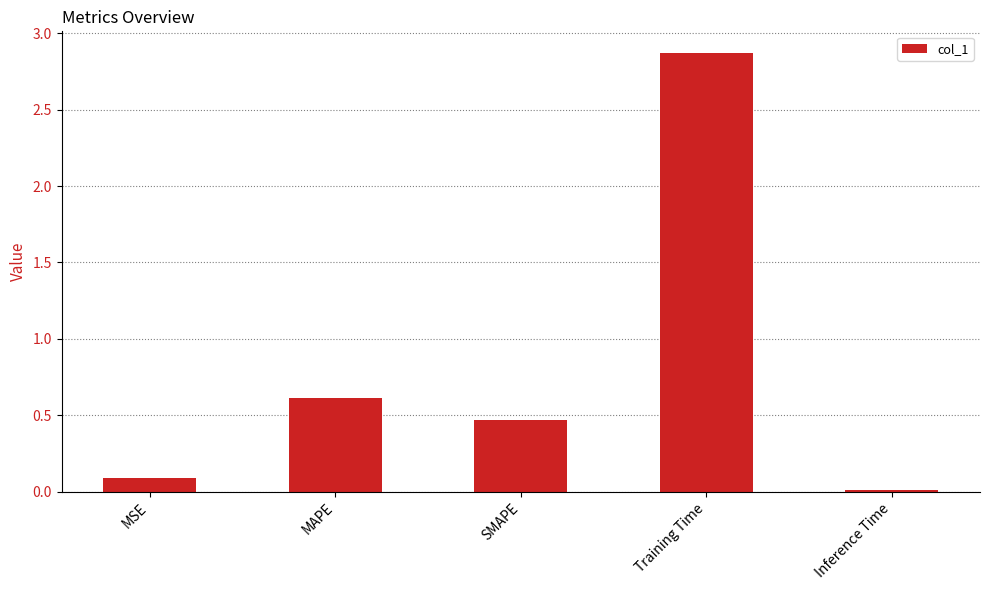

Between Inference Time and SMAPE, which is larger?

SMAPE